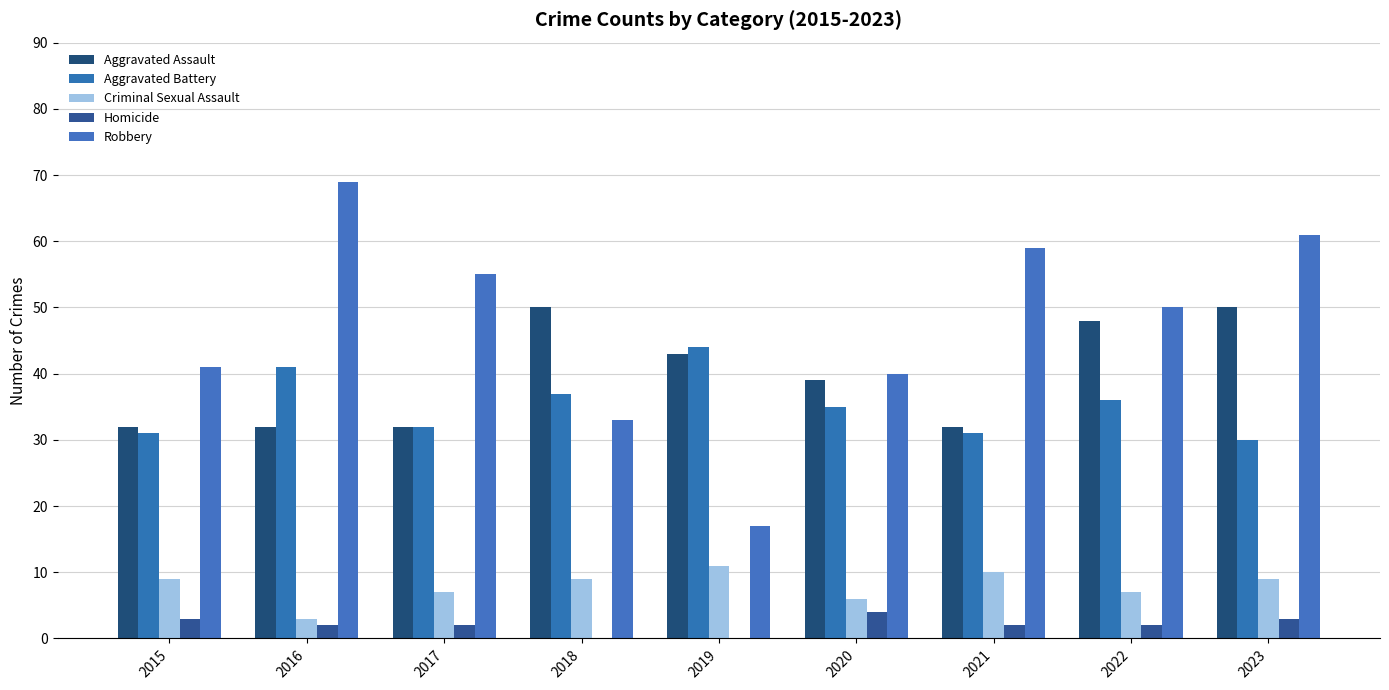

Count the number of categories in the chart.

9